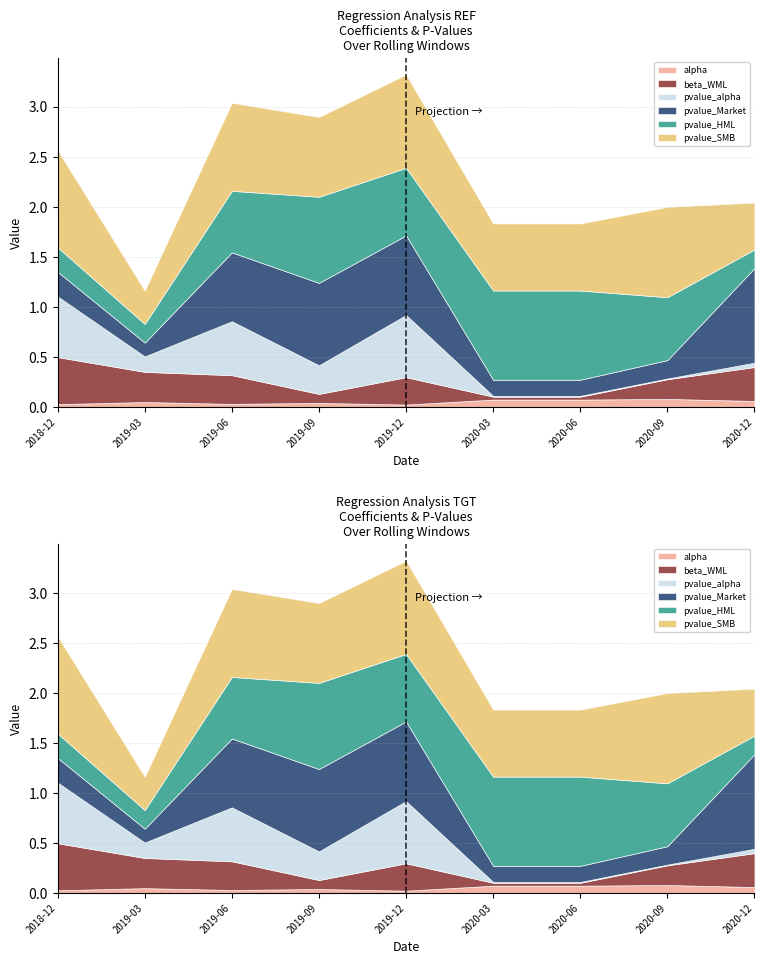

How many categories are shown in the chart?

9